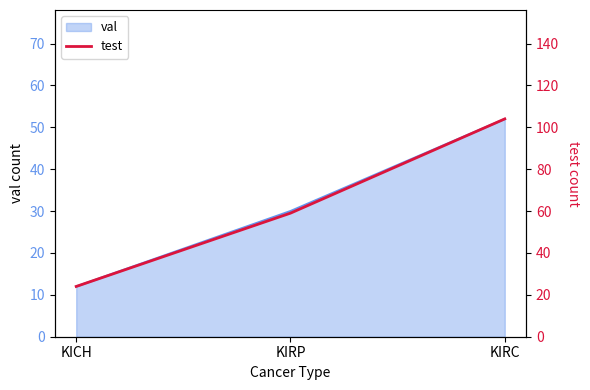

True or false: val has a value of 12 at KICH.

True